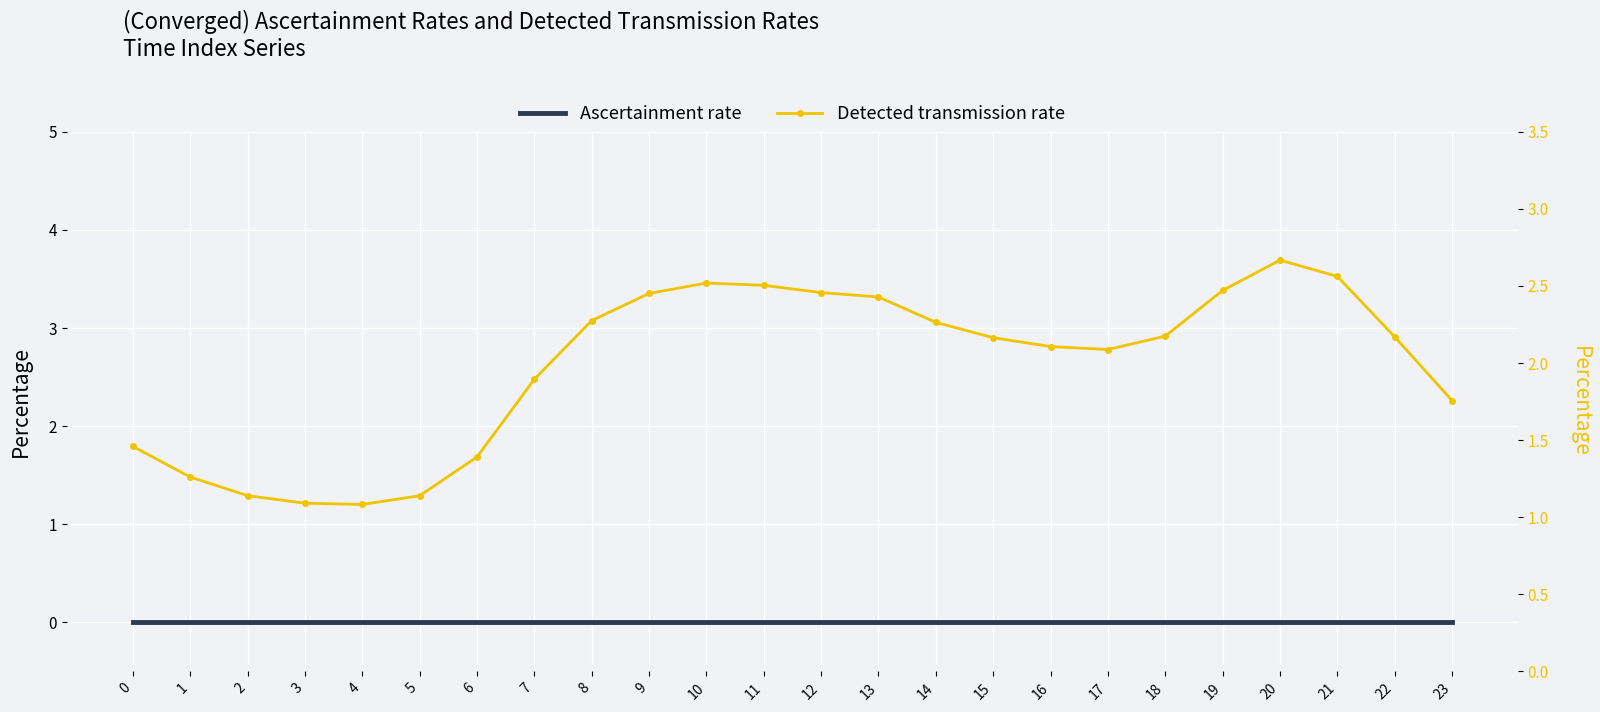

What is the maximum value shown in the chart?

2.7